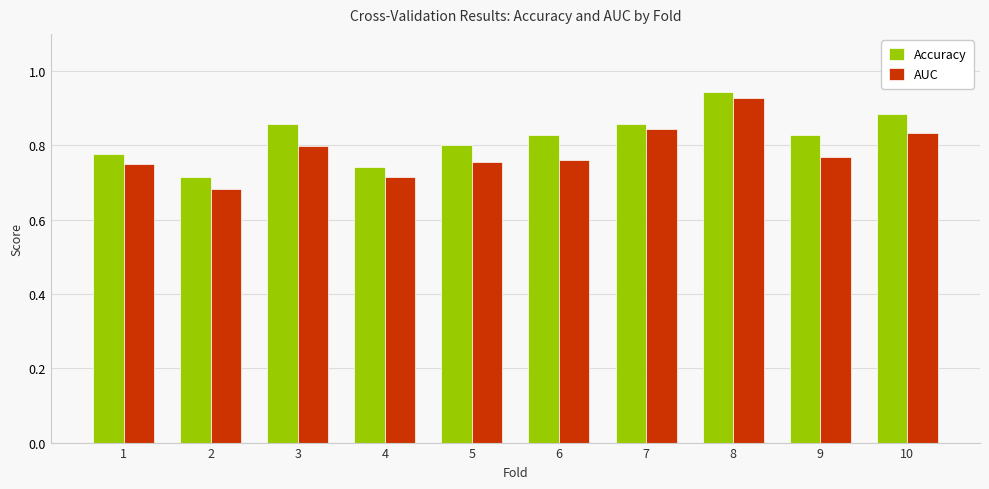

What is the sum of all AUC values?

7.8